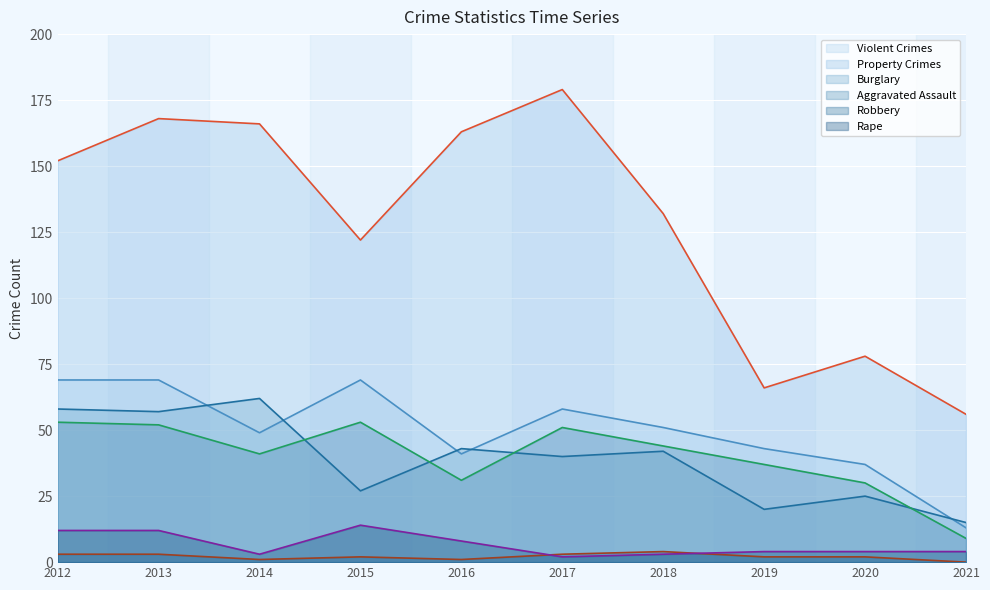

How many lines are shown in the chart?

6